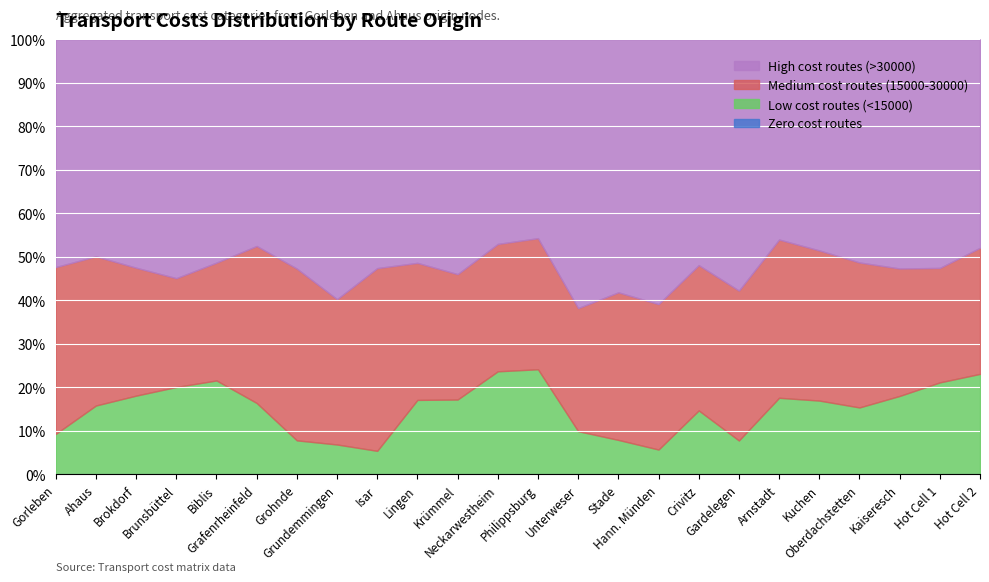

What is the lowest value of the Medium cost routes (15000-30000) series?

16043.2